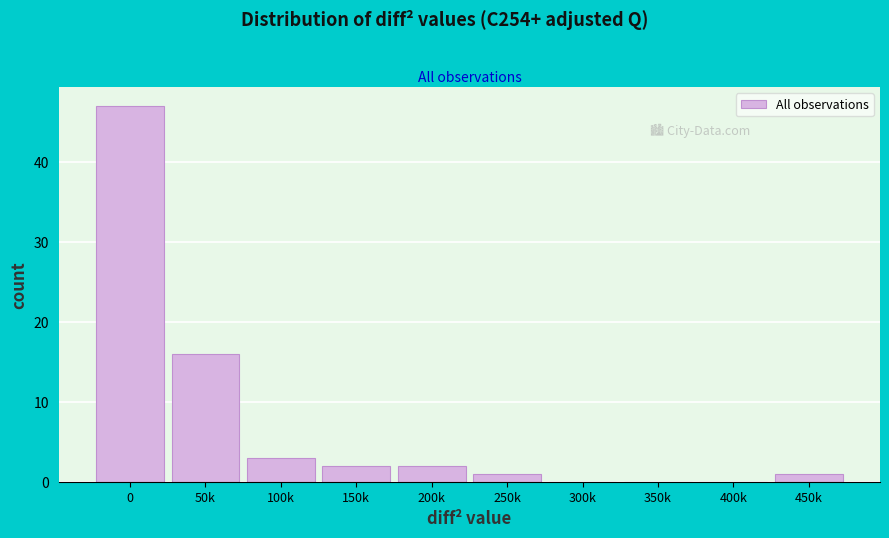

Reading right to left, extract all data points from this chart.

450k=1	400k=0	350k=0	300k=0	250k=1	200k=2	150k=2	100k=3	50k=16	0=47